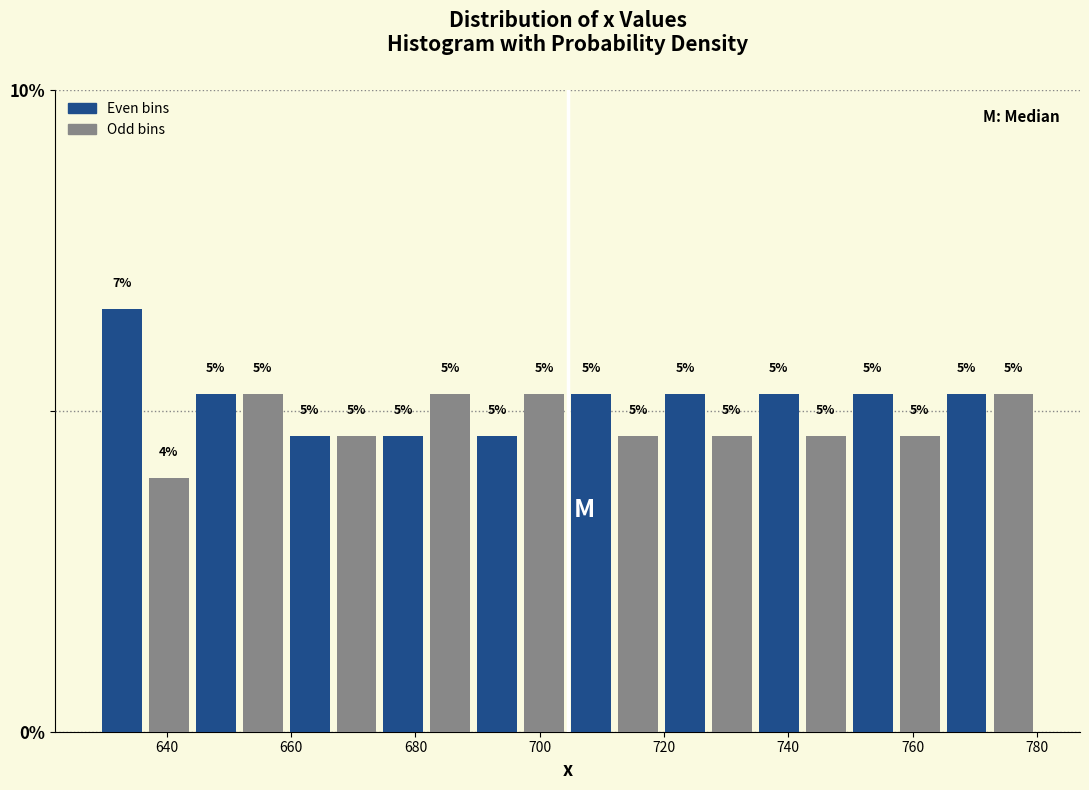

Read against the x-axis, roughly where is the centre of the tallest bar?

632